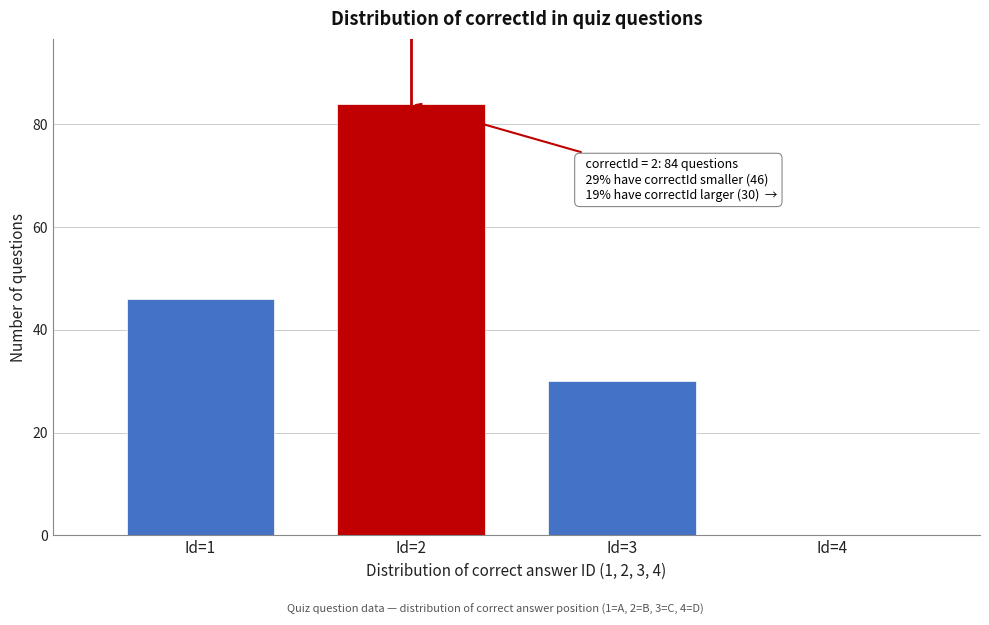

Which range on the x-axis has the tallest bar?

1.5 to 2.5